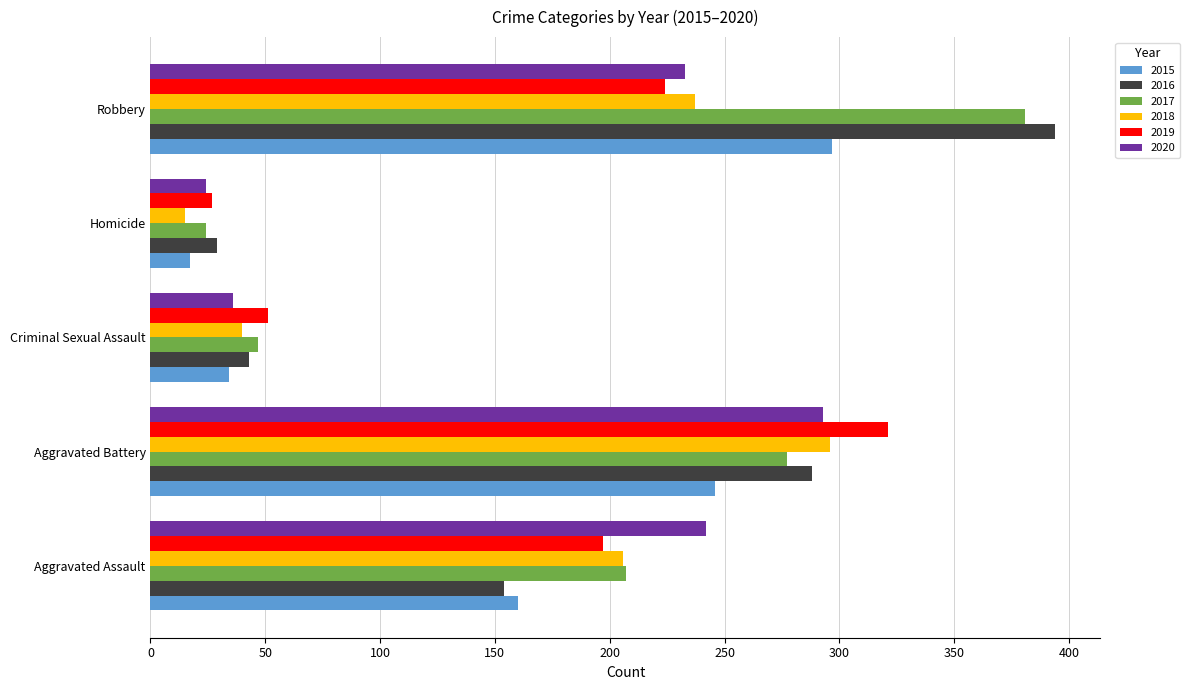

How many data points in 2018 are less than 206?

2